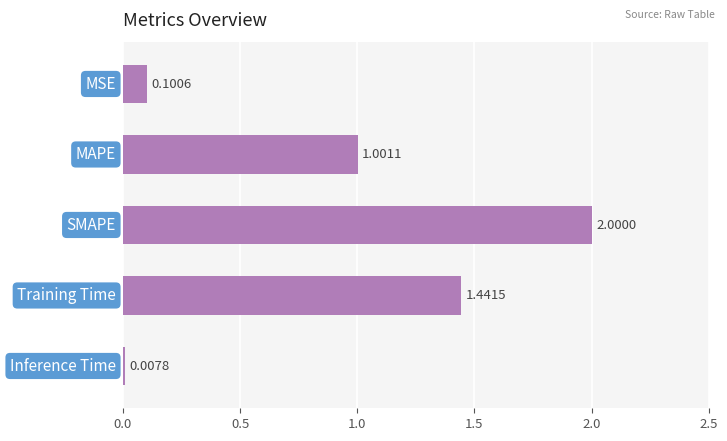

What is the sum of all values?

4.6